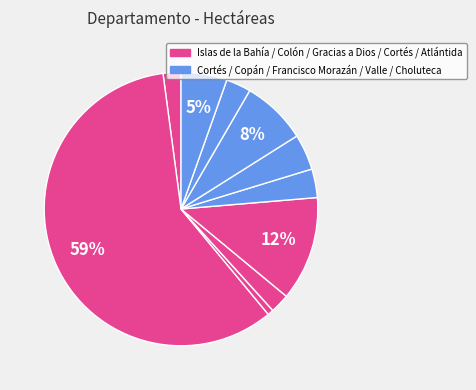

How many slices are in this pie chart?

10